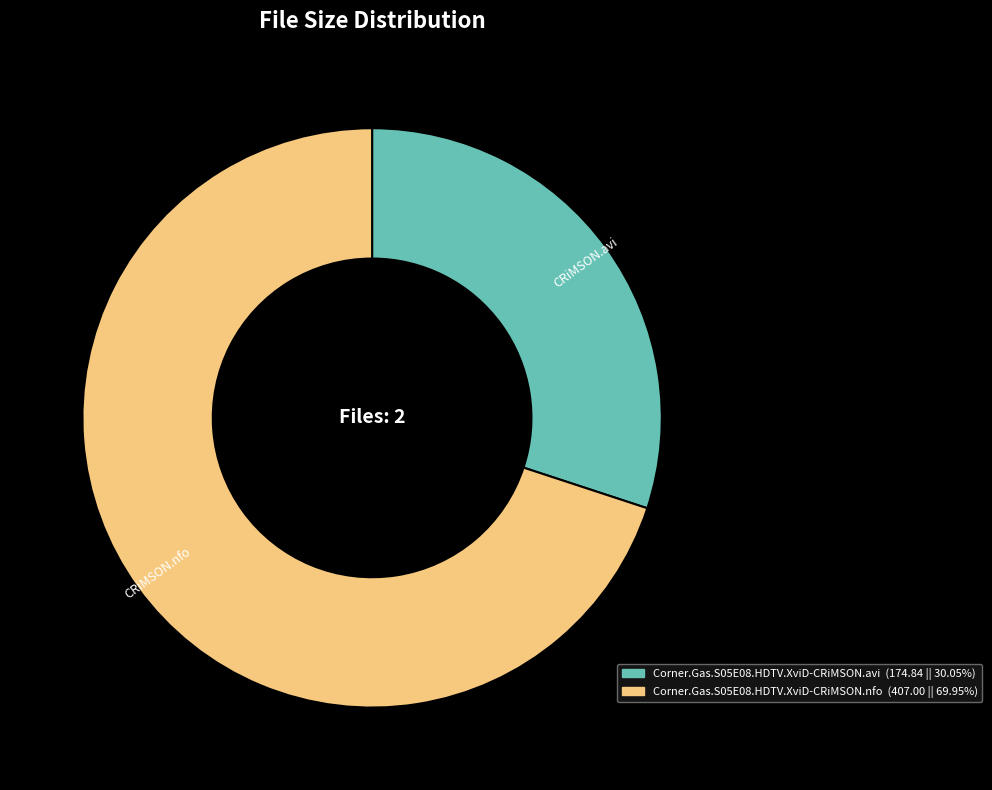

Is there a majority slice in this chart?

Yes